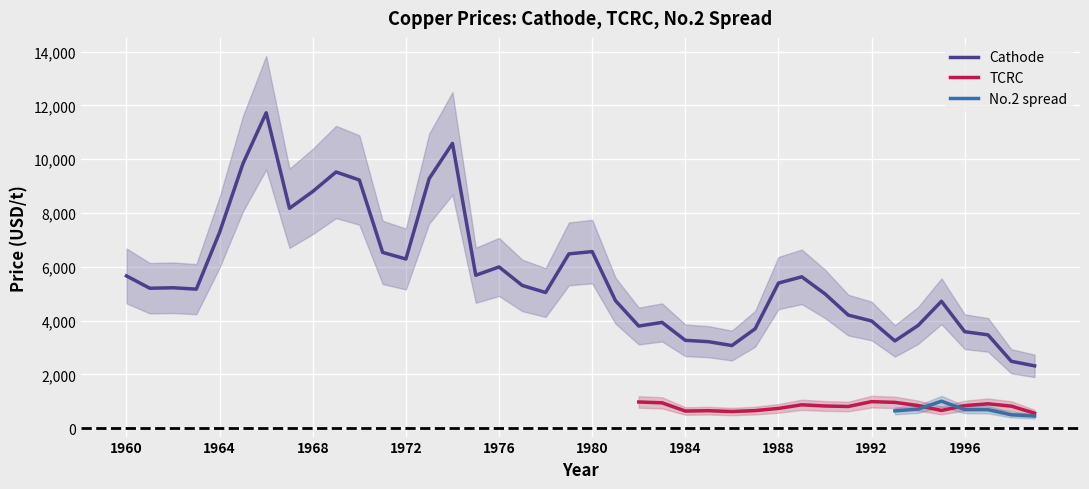

At which label is Cathode closest to 7022?

1964